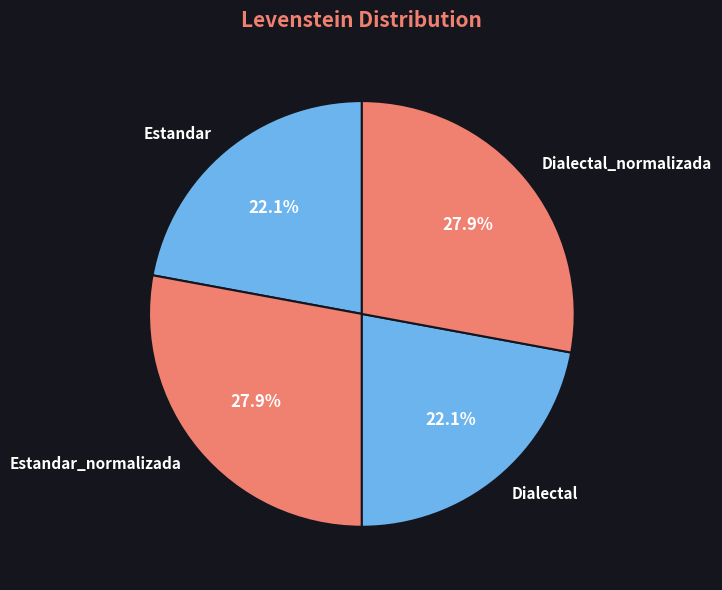

What is the total percentage of Dialectal and Dialectal_normalizada?

50.0%